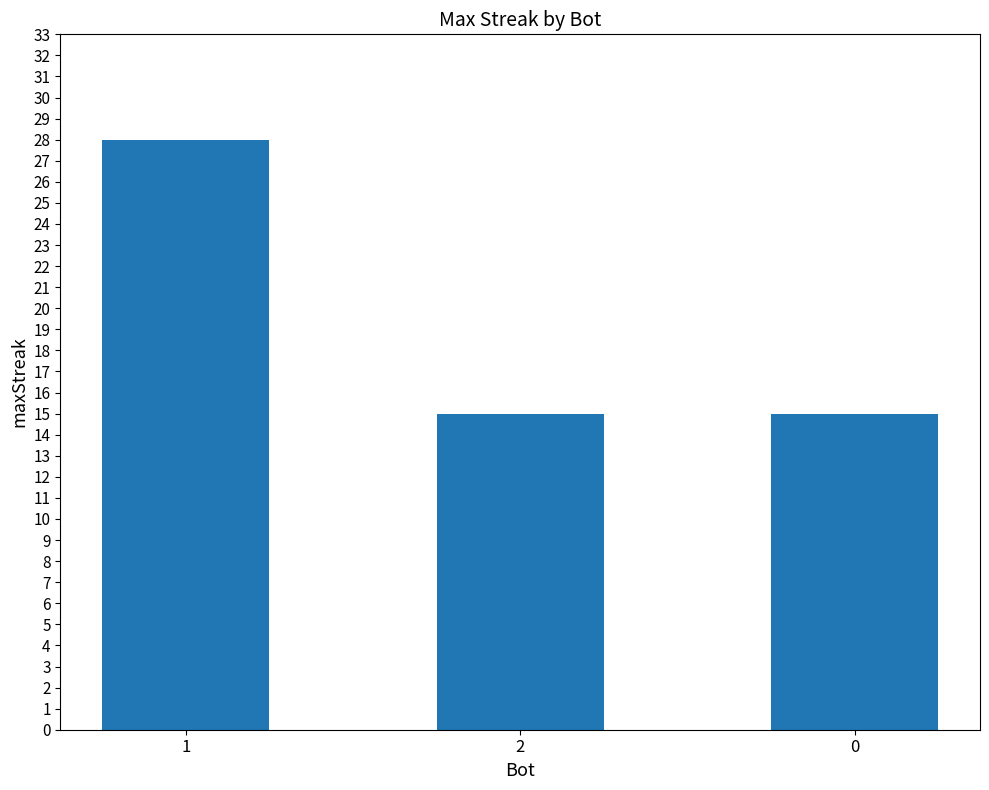

What is the maximum value shown in the chart?

28